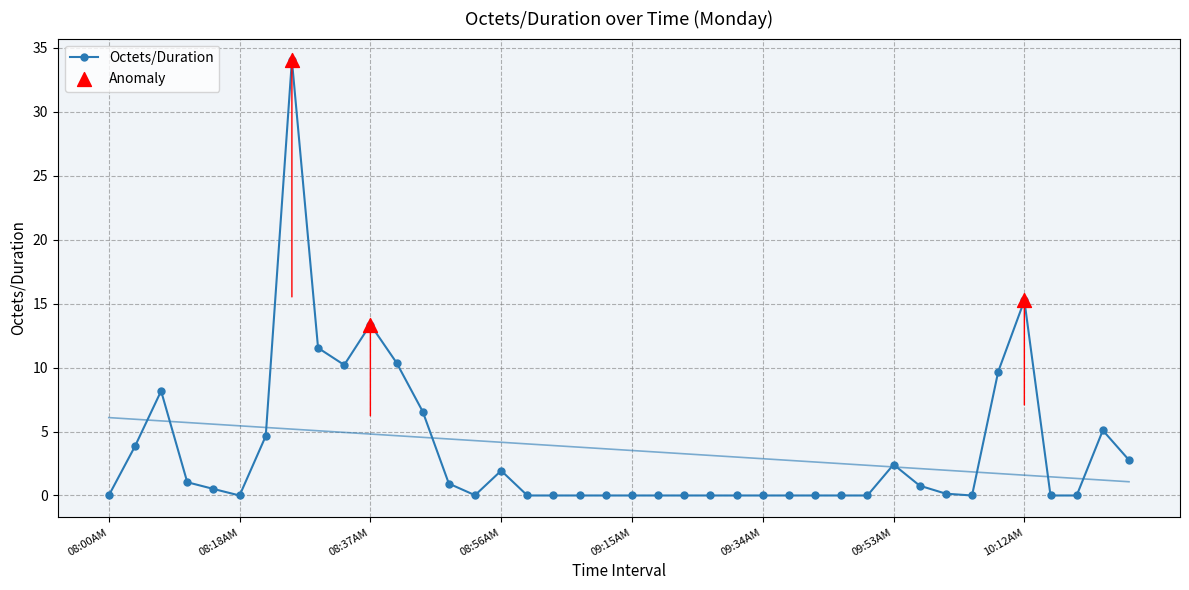

Where is Octets/Duration nearest to the value 17?

10:12AM